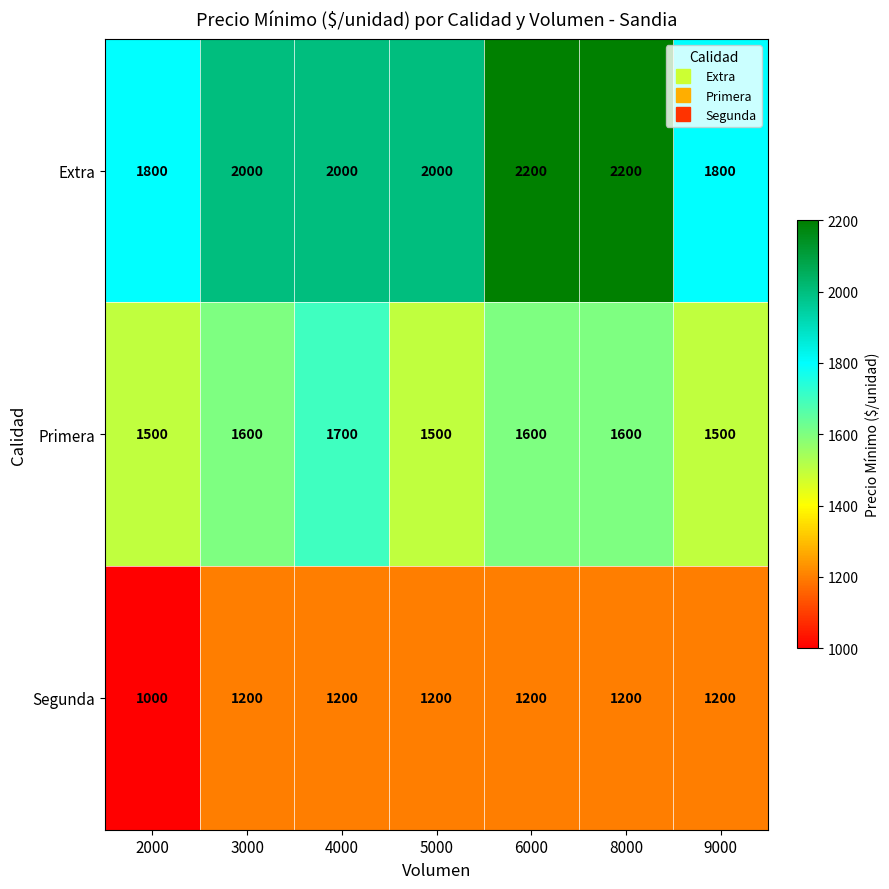

Which label corresponds to the smallest value in the chart?

2000